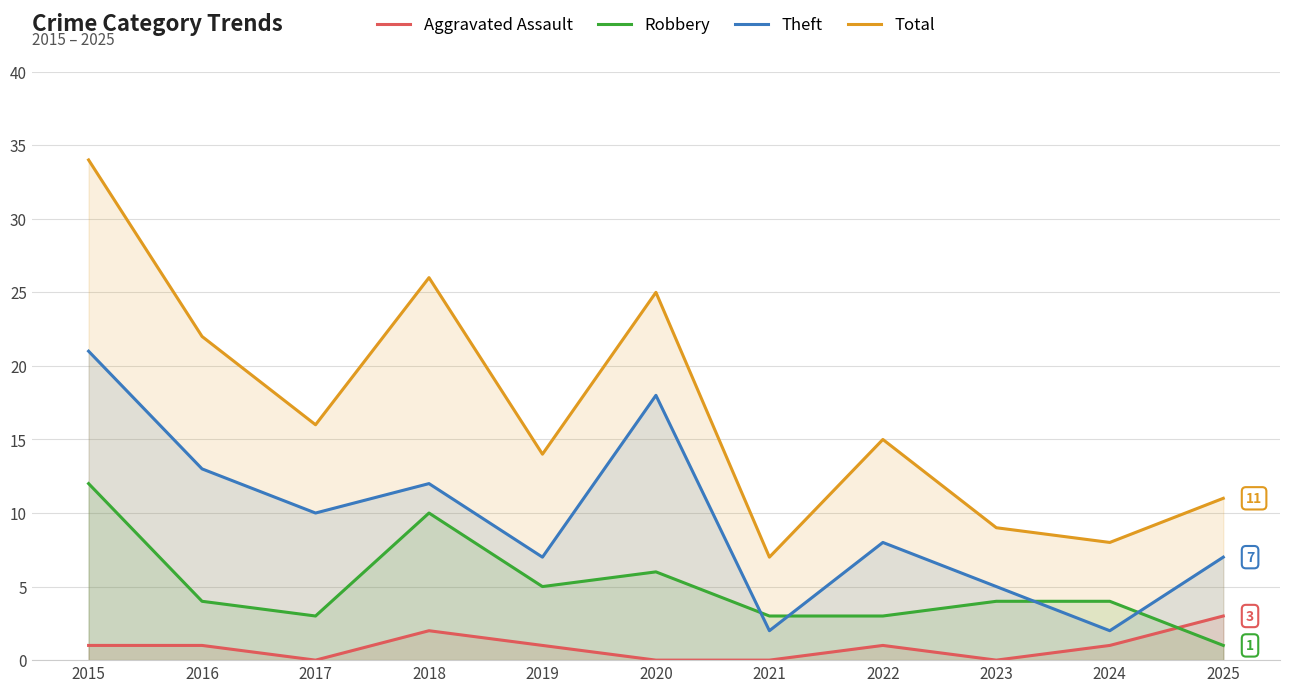

At which label does Theft first exceed 8?

2015